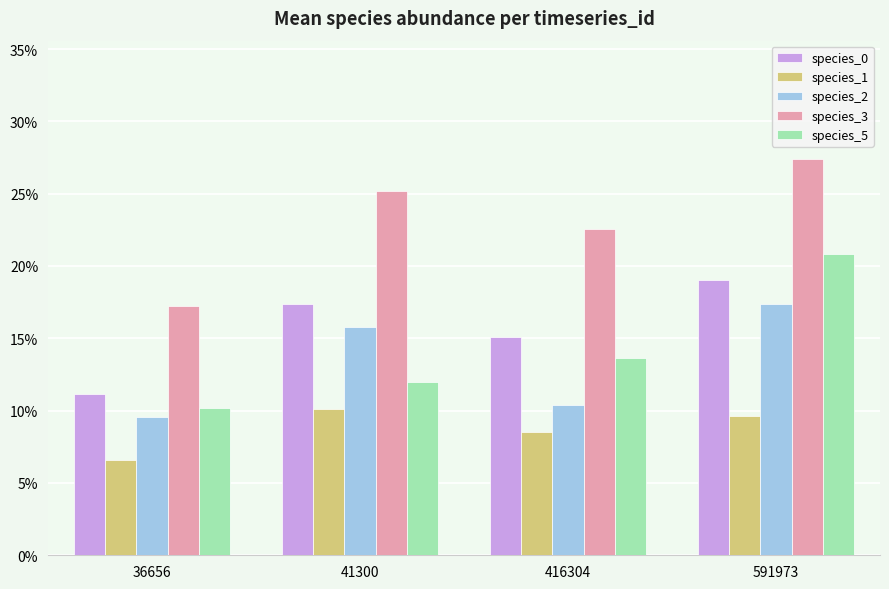

Between 36656 and 416304, which series saw the biggest shift?

species_3